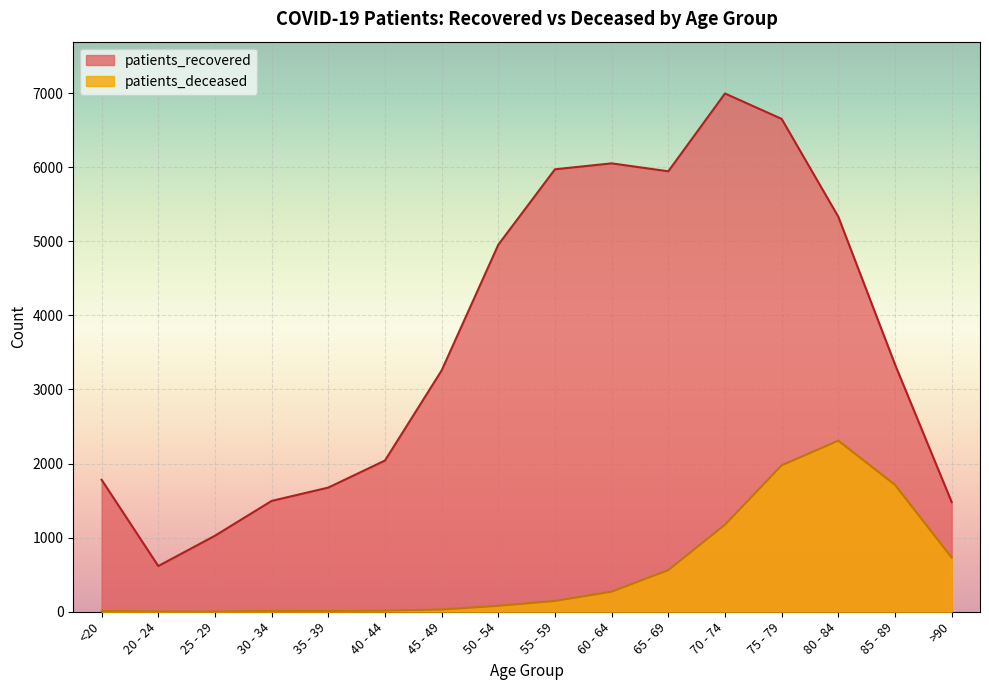

Which series has the largest range (max minus min)?

patients_recovered